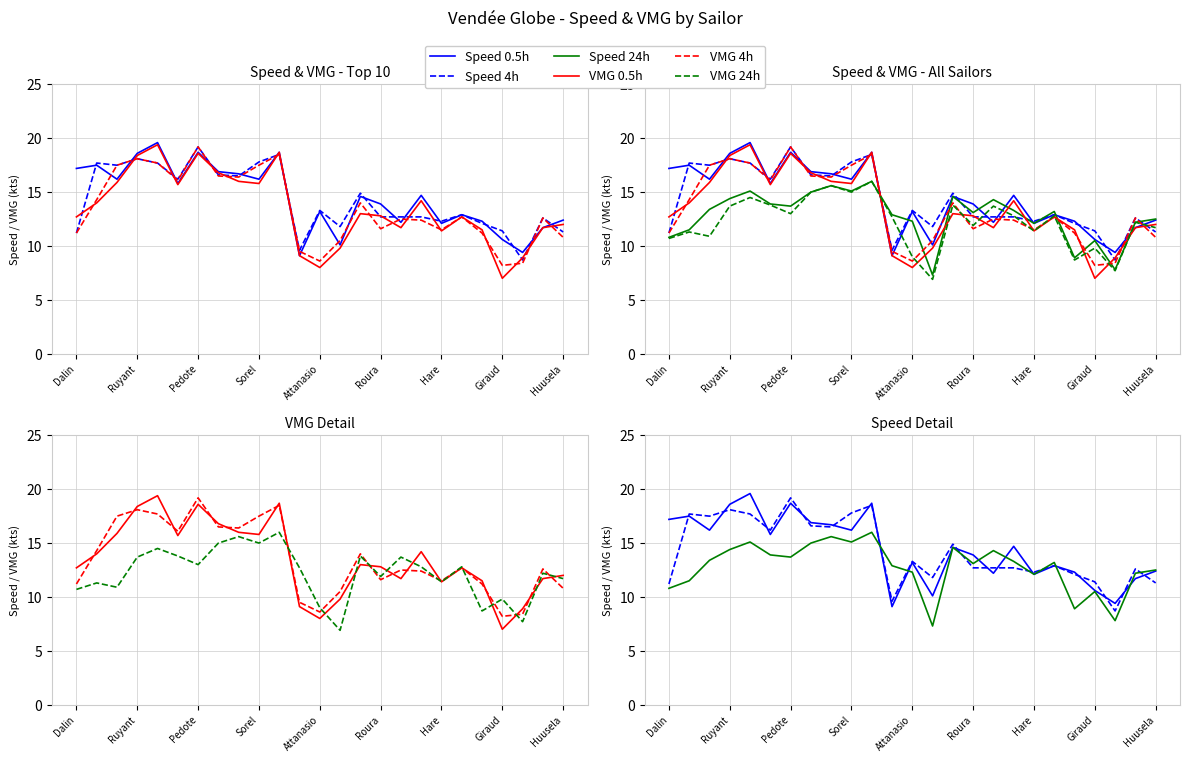

Rank the series by their maximum value, from highest to lowest.

Speed 0.5h, VMG 0.5h, Speed 4h, VMG 4h, Speed 24h, VMG 24h